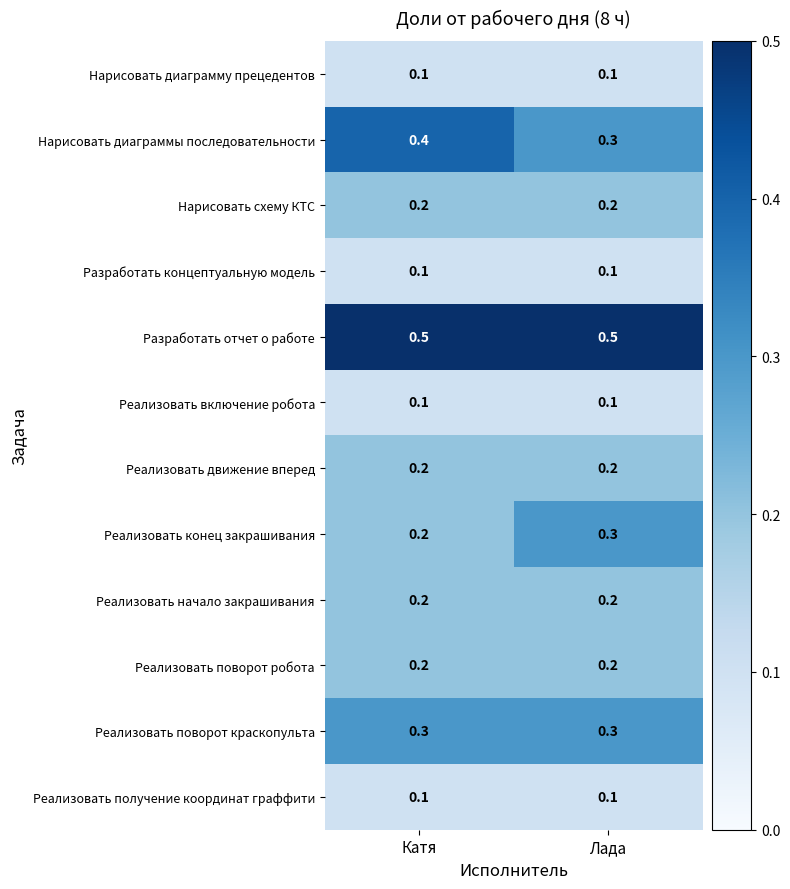

How many categories are shown in the chart?

2